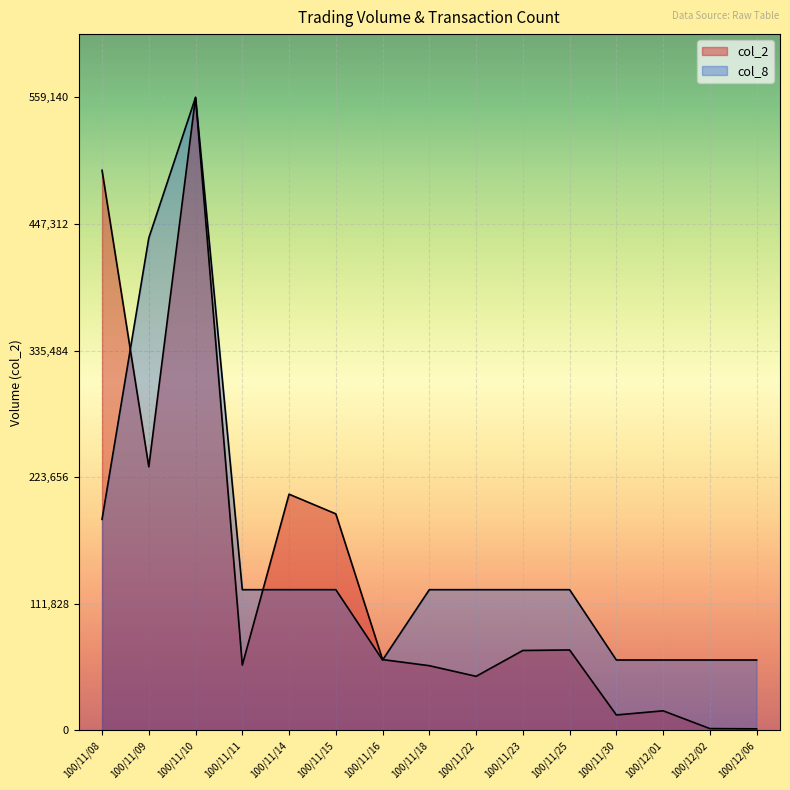

What is the difference between the second highest and minimum values in the col_8 series?

372760.0